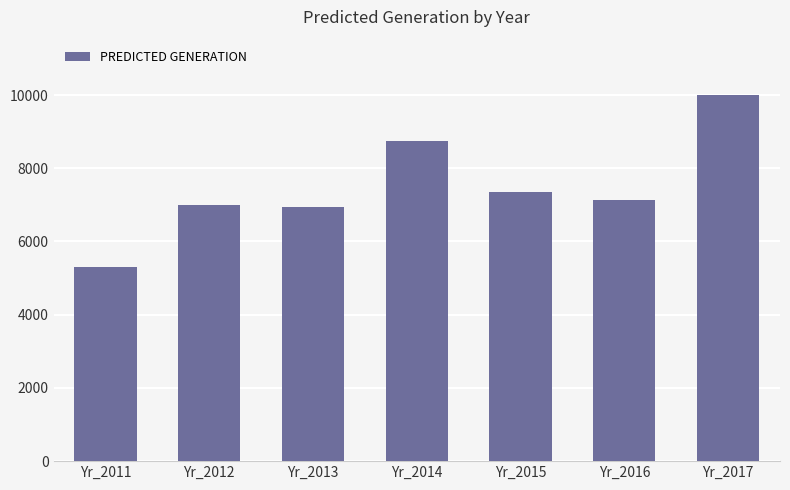

Where is the data nearest to the value 7652?

Yr_2015